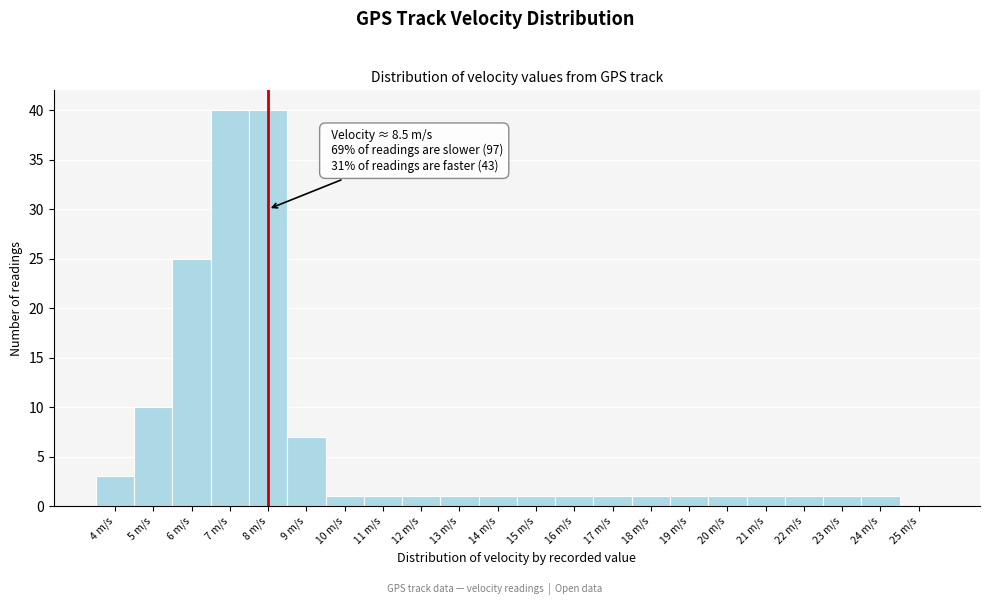

Reading right to left, what are all the values shown in this chart?

25 m/s=0	24 m/s=1	23 m/s=1	22 m/s=1	21 m/s=1	20 m/s=1	19 m/s=1	18 m/s=1	17 m/s=1	16 m/s=1	15 m/s=1	14 m/s=1	13 m/s=1	12 m/s=1	11 m/s=1	10 m/s=1	9 m/s=7	8 m/s=40	7 m/s=40	6 m/s=25	5 m/s=10	4 m/s=3